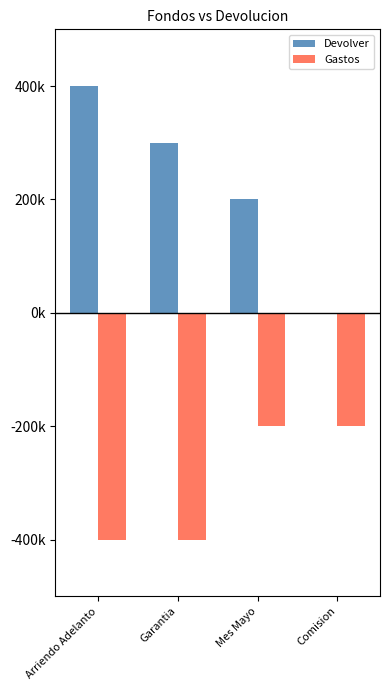

What are all the series names shown in the legend?

Devolver, Gastos